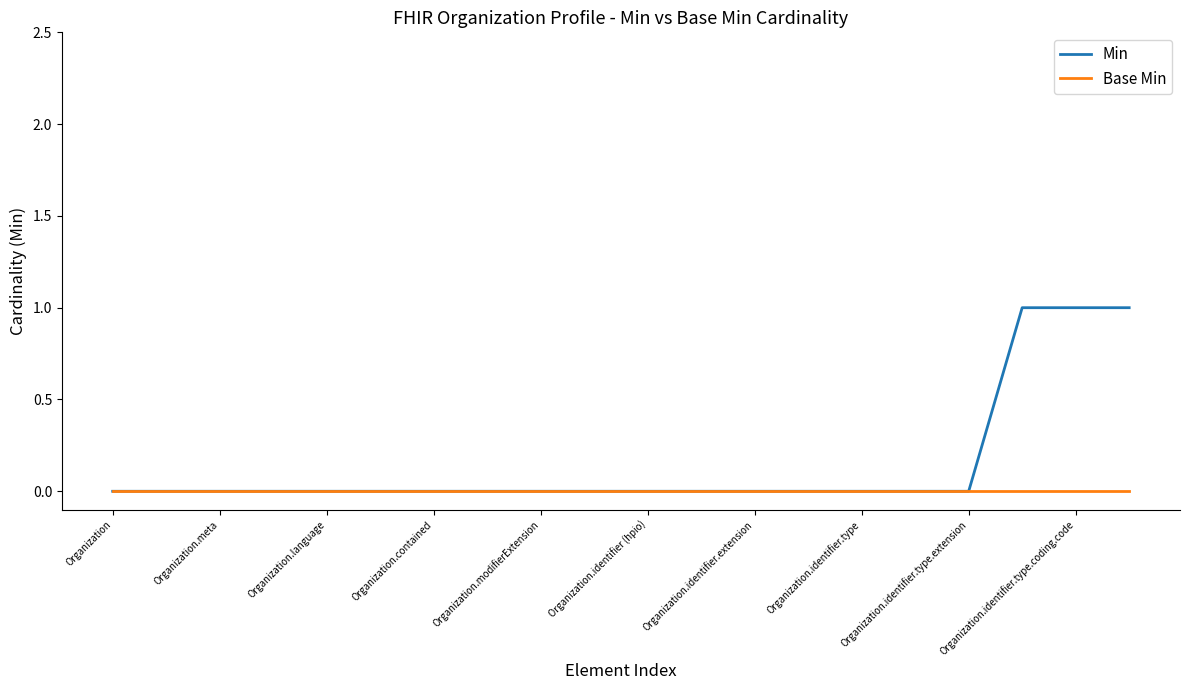

List the series in order of their overall mean, highest first.

Min, Base Min